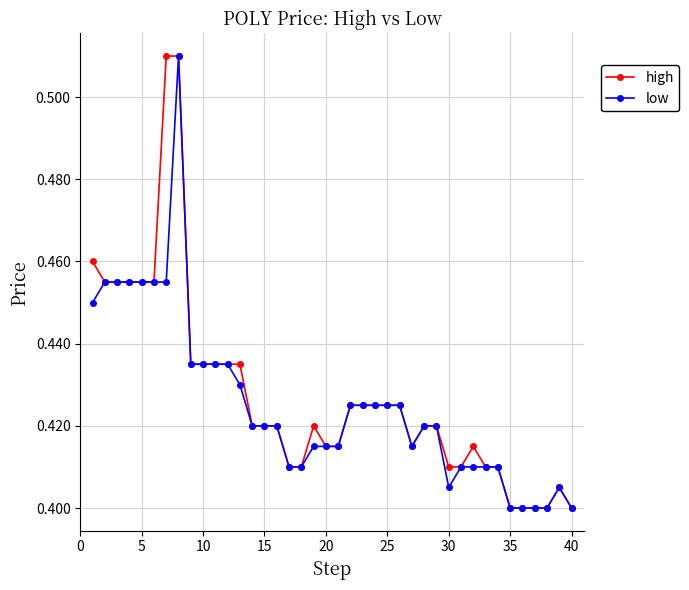

How many lines are shown in the chart?

2